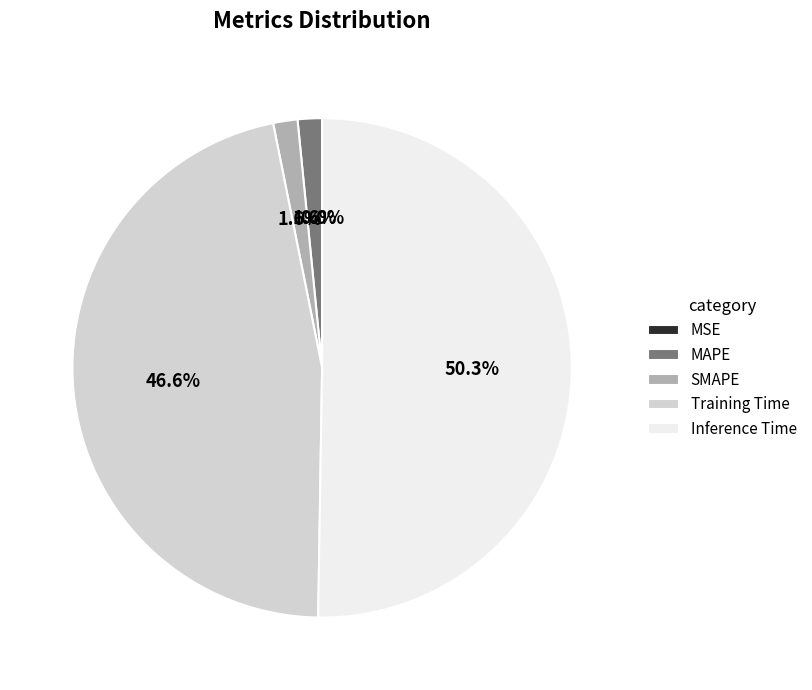

What is the largest slice in the pie chart?

Inference Time